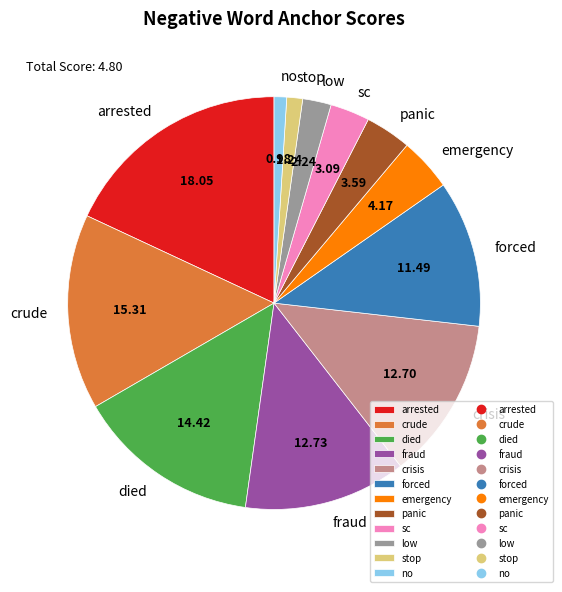

The crisis slice represents 13% of the pie. True or false?

True